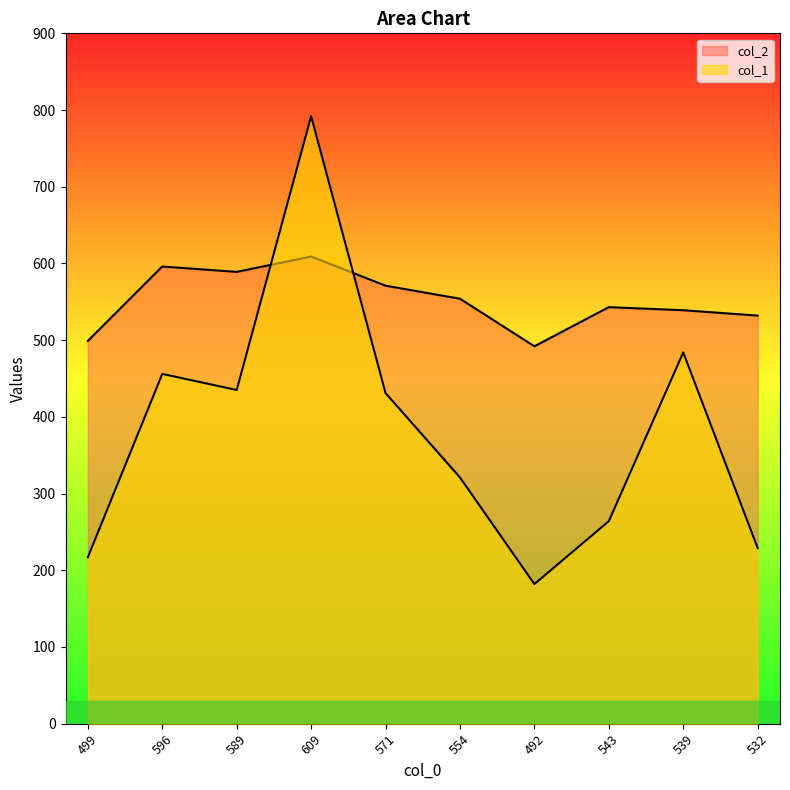

How many times do col_1 and col_2 cross each other?

2